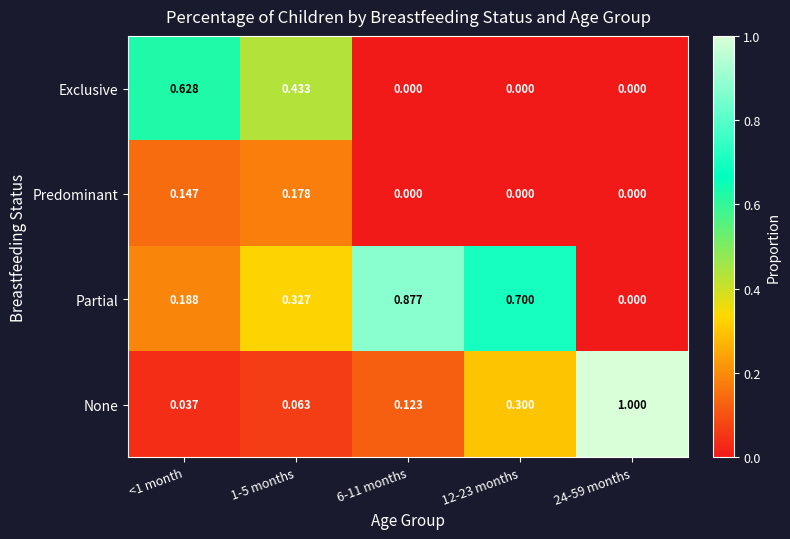

Which series has the widest spread of values?

None